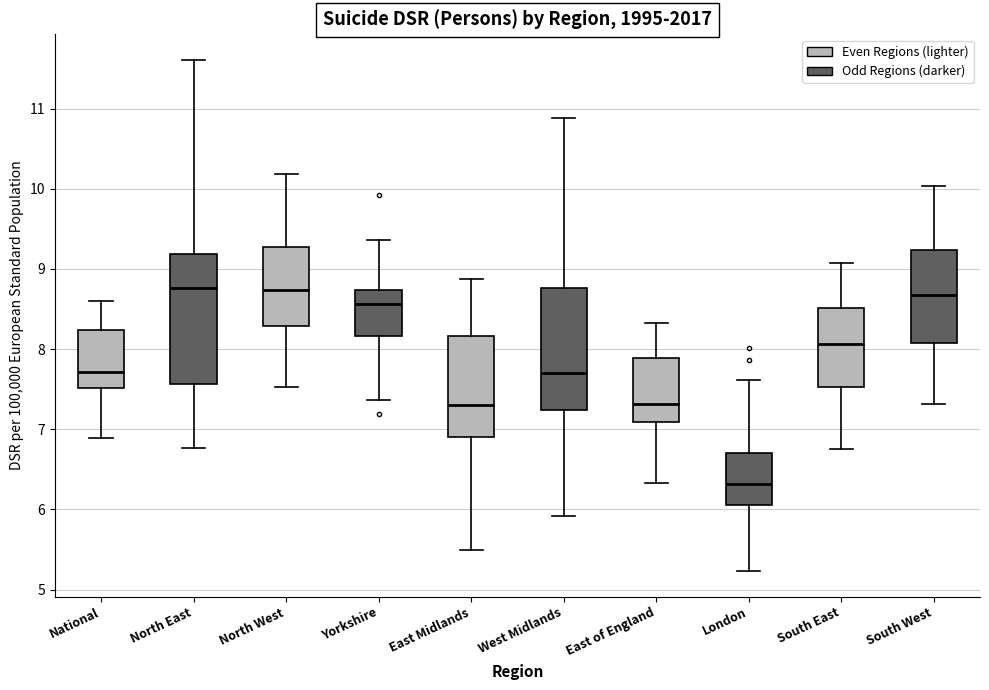

Where is the upper edge of the box for London on the y-axis? The values are not printed on the chart, so give them approximately, as read against the axis.

6.7